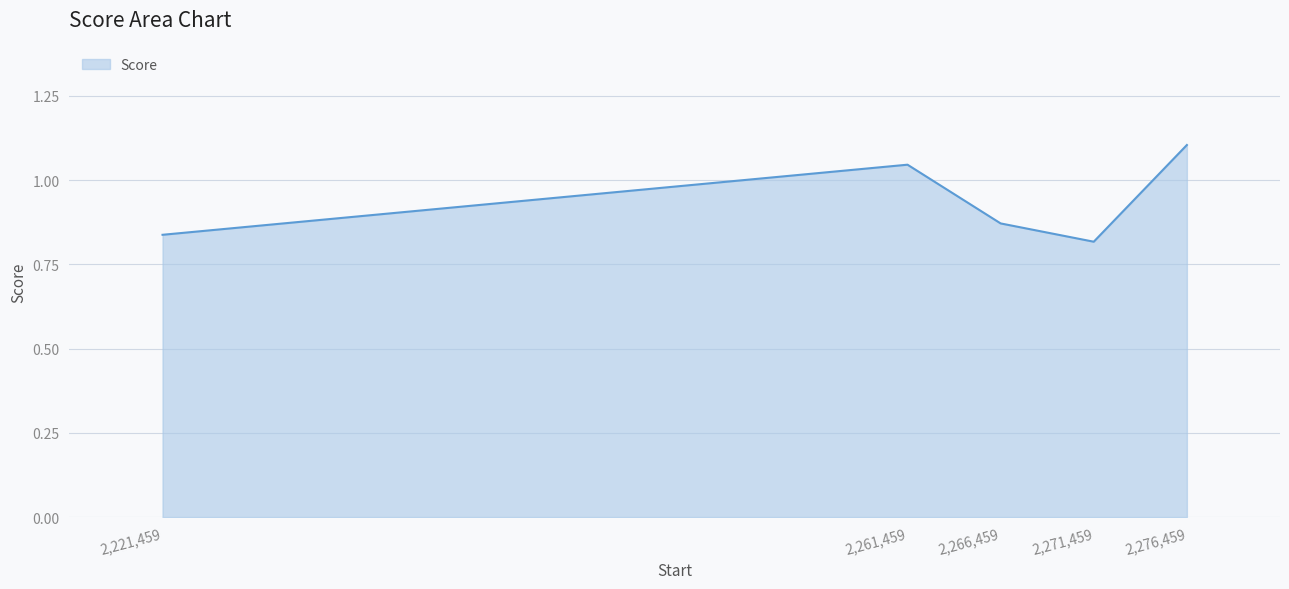

Between 2,271,459 and 2,261,459, which is larger?

2,261,459